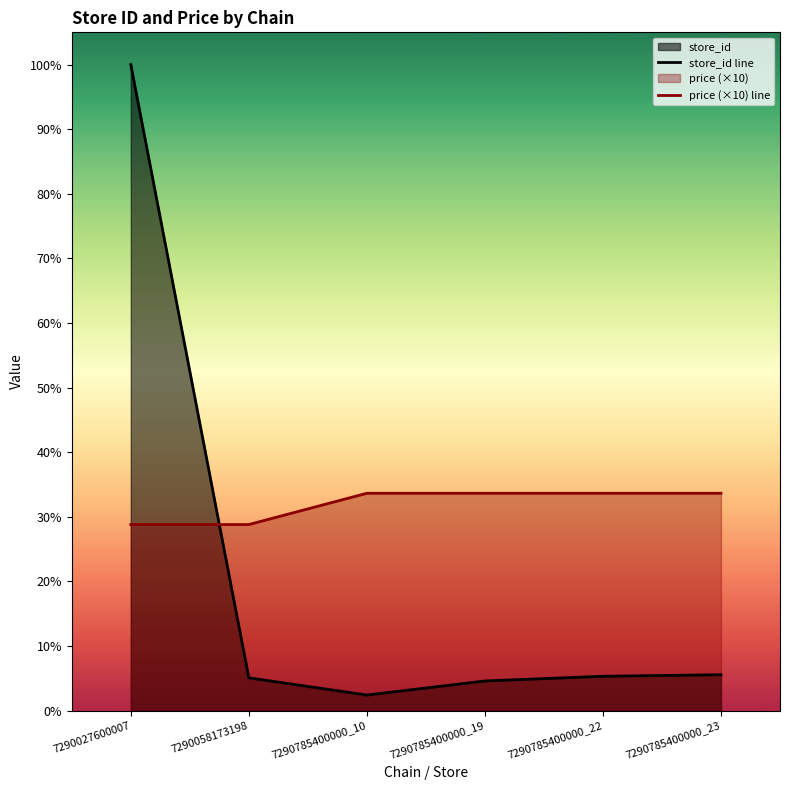

What is the sum of all price (×10) line values?

794